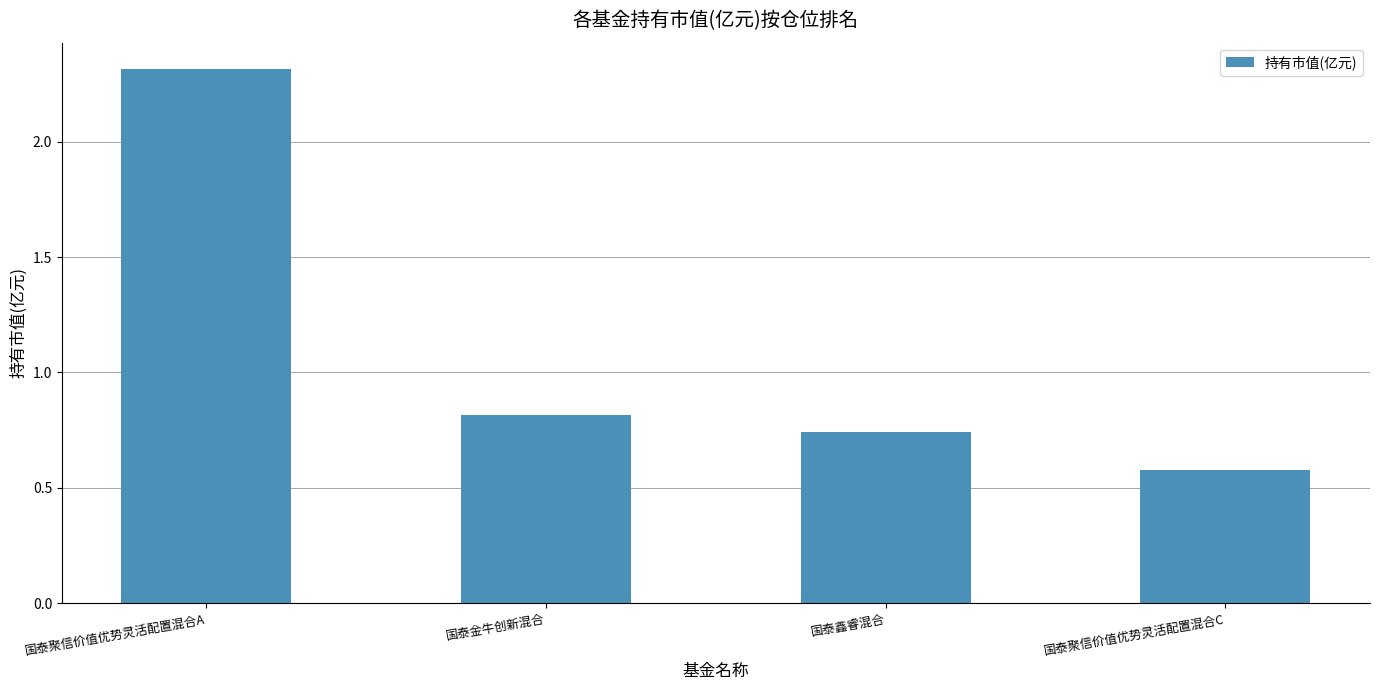

Which label corresponds to the smallest value in the chart?

国泰聚信价值优势灵活配置混合C